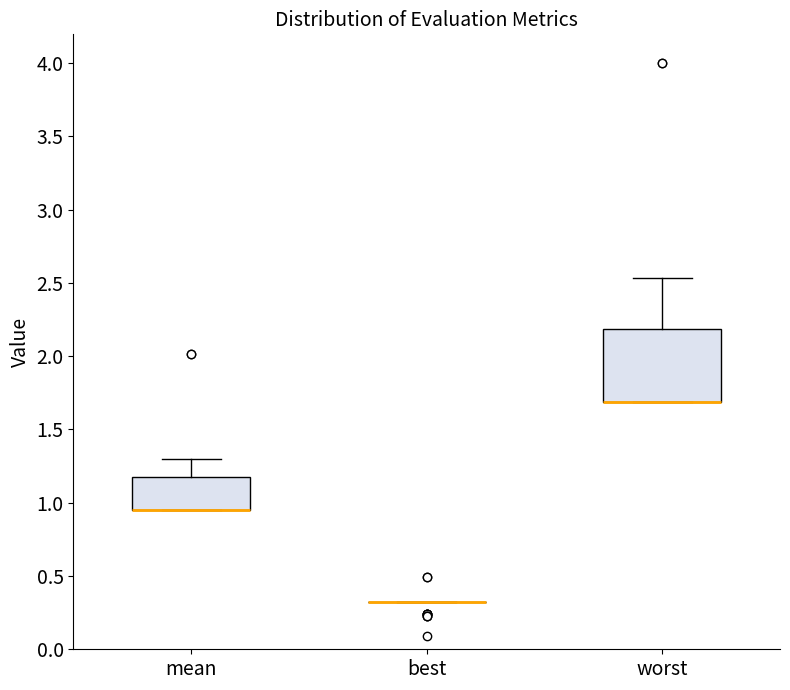

Reading left to right, read every box against the y-axis: the position of its median line, the range the box covers, and the ends of its whiskers. The values are not printed on the chart, so give them approximately, as read against the axis.

mean: median 0.95 (drawn on the box's lower edge), box 0.95 to 1.15, whiskers 0.95 to 1.30
best: box collapsed to a line at 0.30, whiskers 0.30 to 0.30
worst: median 1.70 (drawn on the box's lower edge), box 1.70 to 2.20, whiskers 1.70 to 2.55